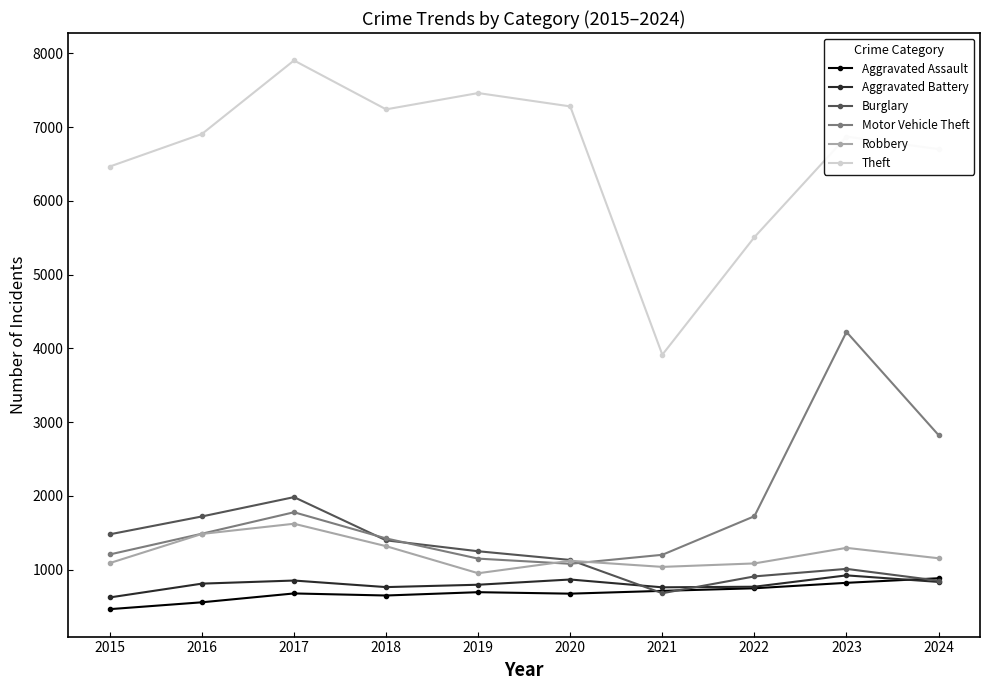

At how many categories does at least one series exceed 4103?

9